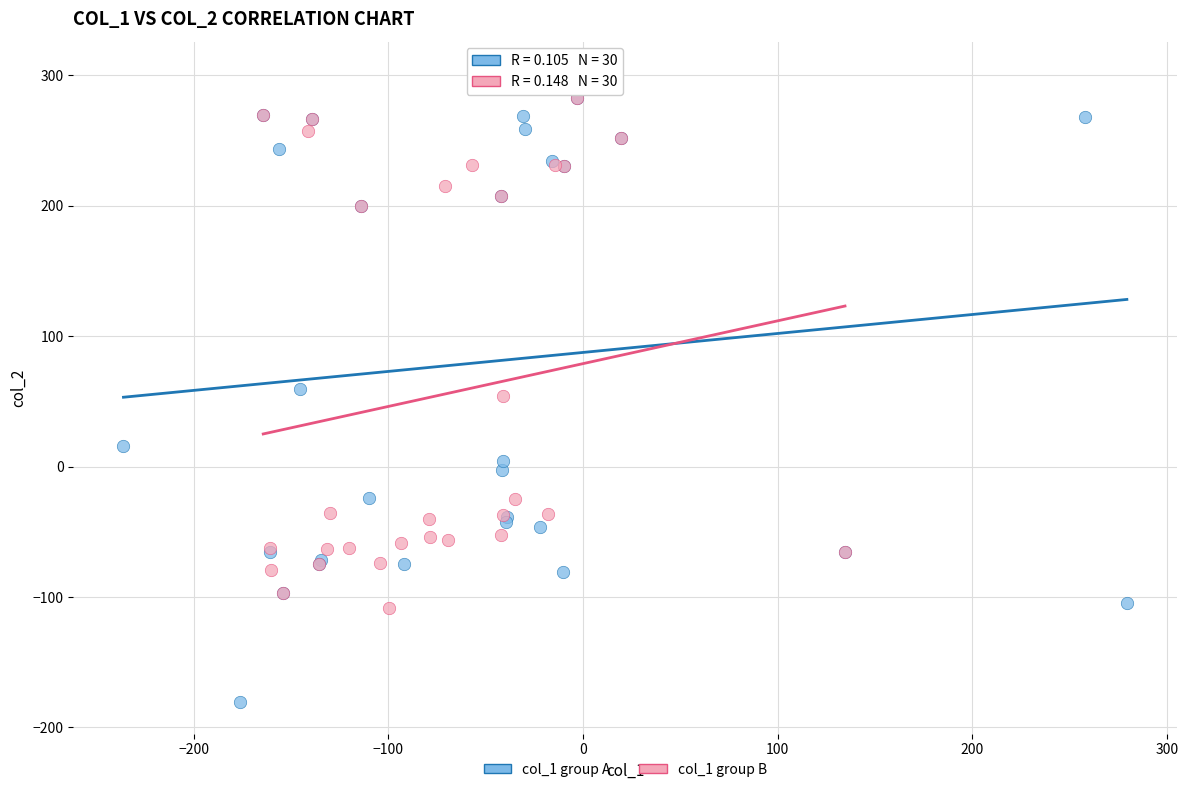

Which series has the widest spread of Y values?

col_1 group A